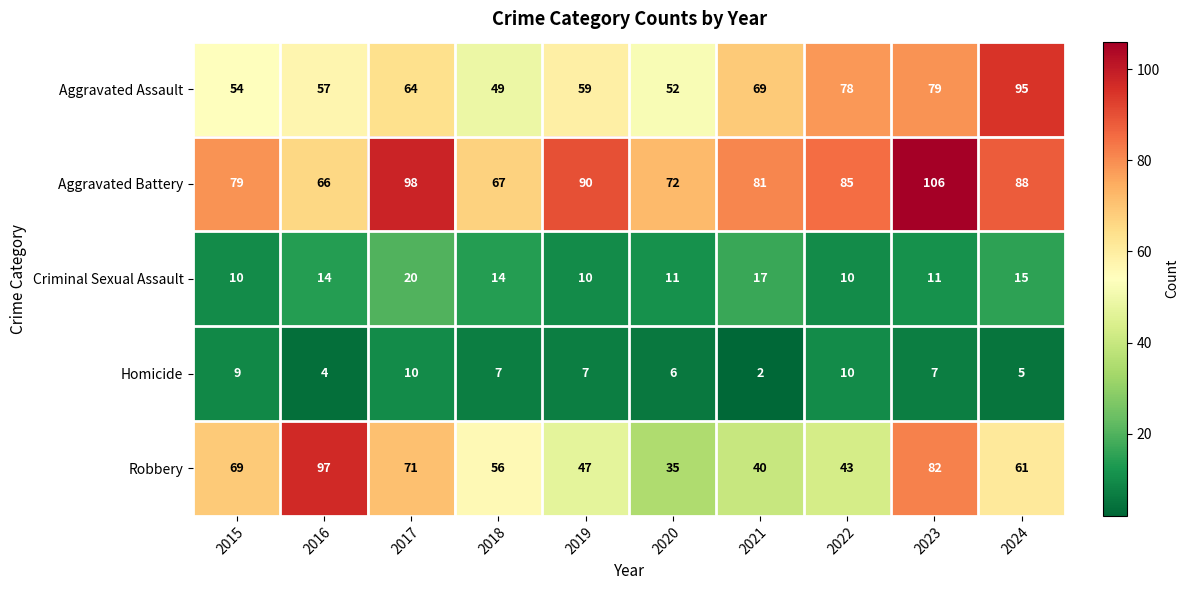

The Robbery series shows 43 at 2022. True or false?

True